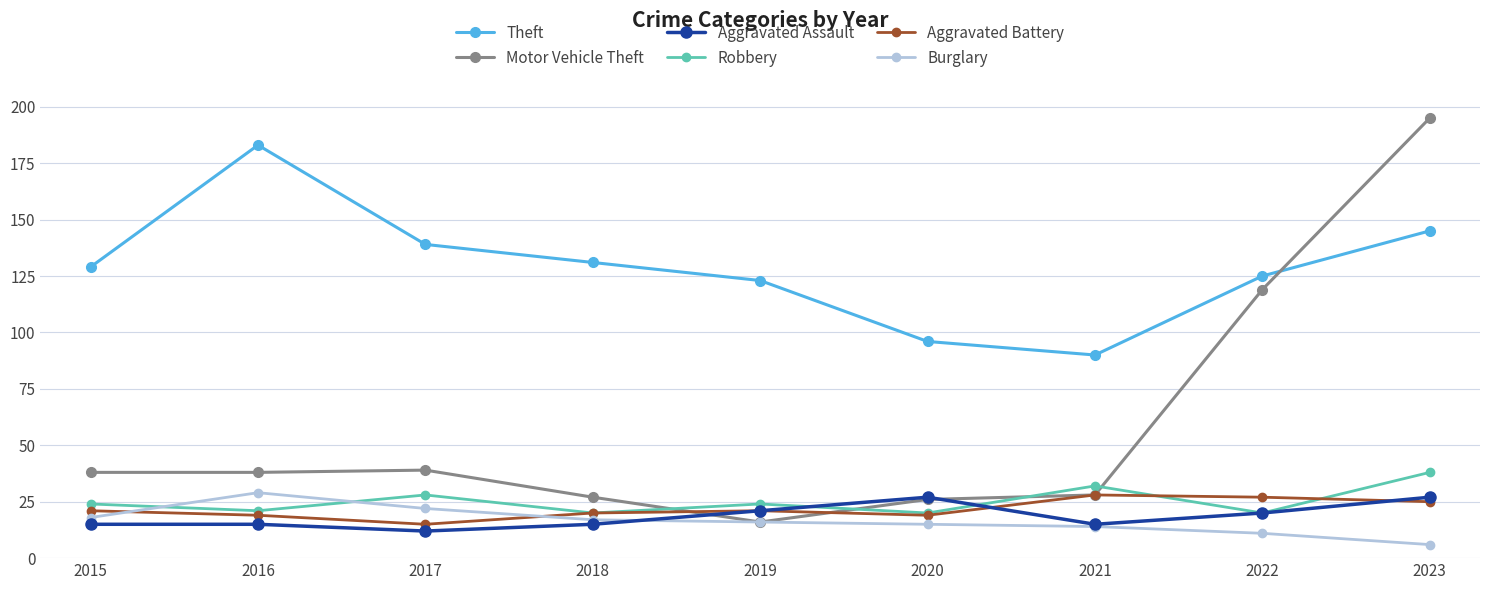

At which category is the sum across all series the highest?

2023